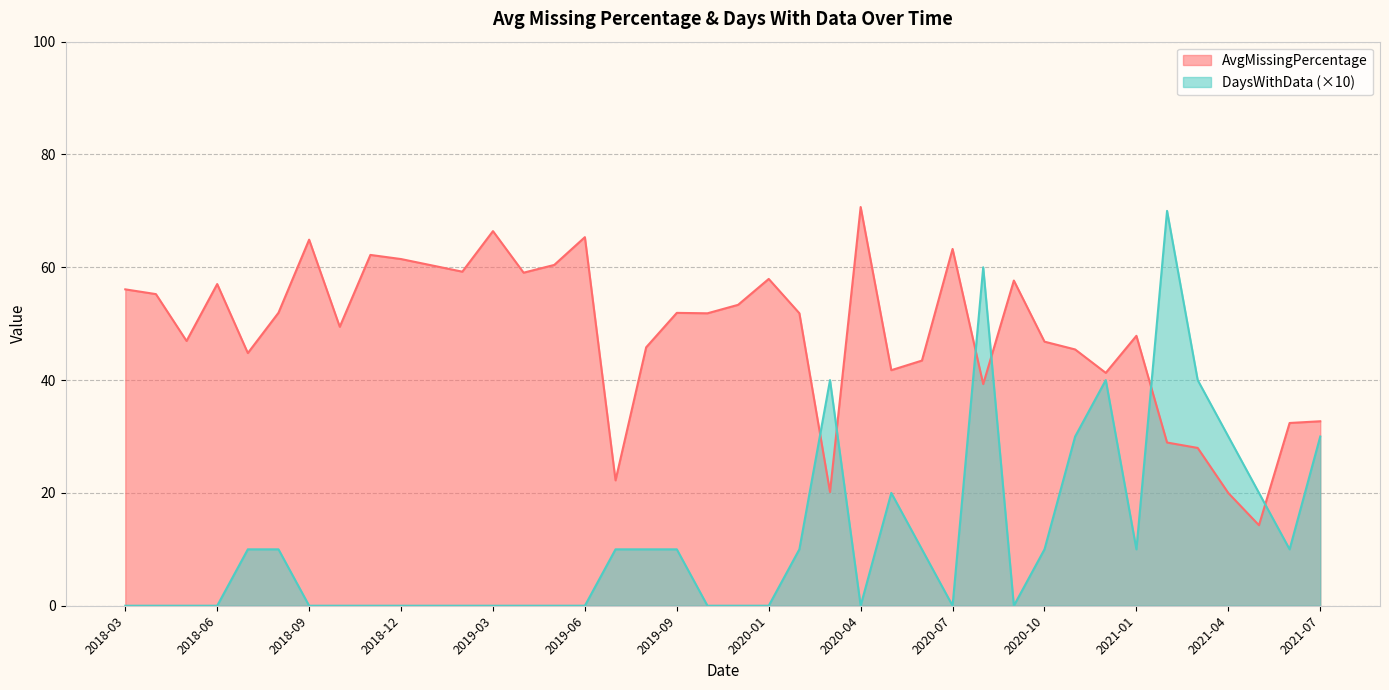

Which category has the lowest value in the DaysWithData series?

2018-03